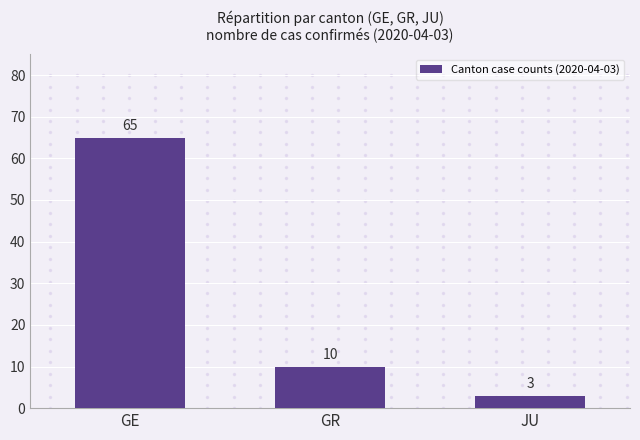

List the labels in order of value, largest first.

GE, GR, JU